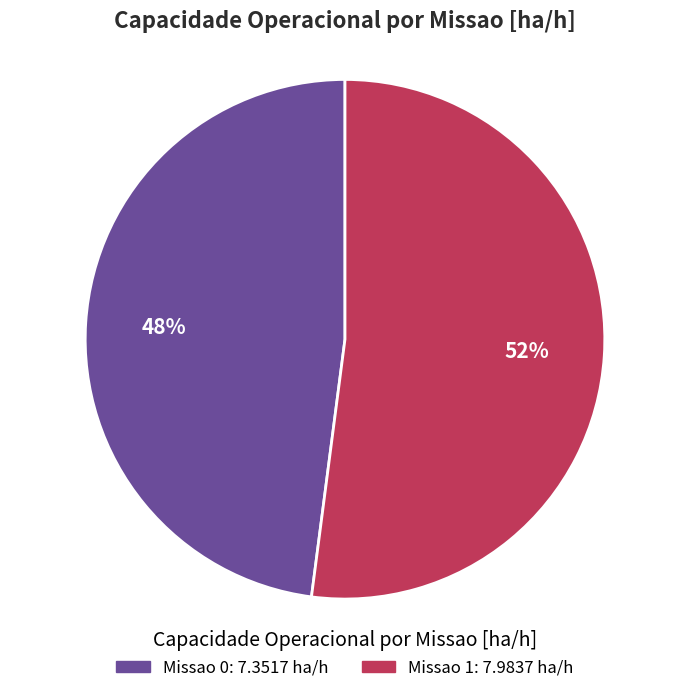

To the nearest percent, what portion does Missao 0 represent?

48%